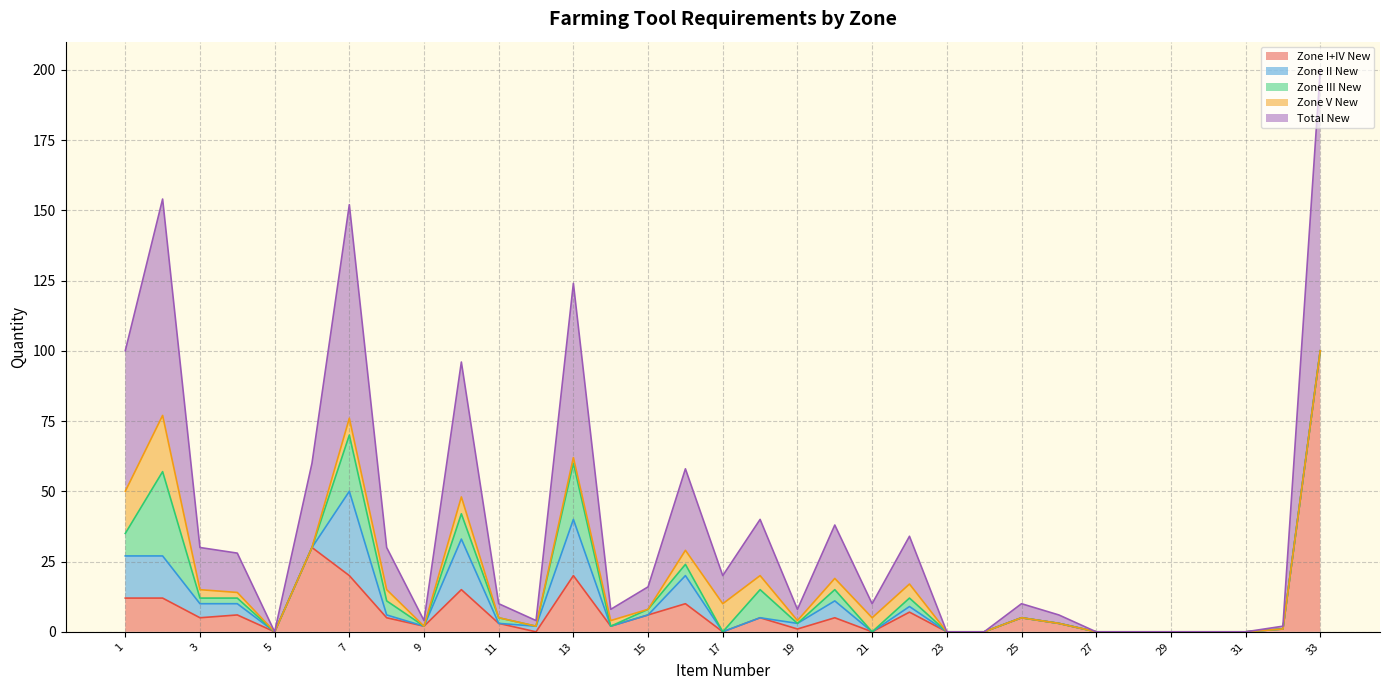

True or false: Zone II New and Zone III New cross at least once.

True